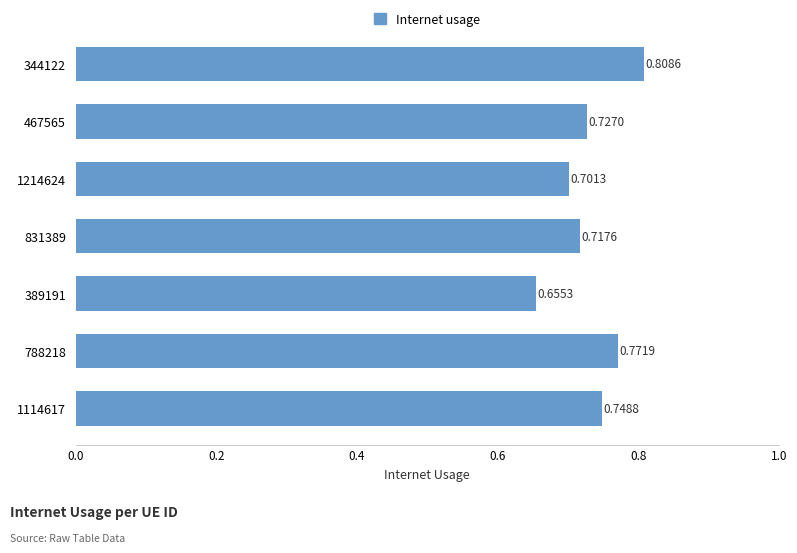

What is the sum of the values at 788218 and 1114617?

1.5